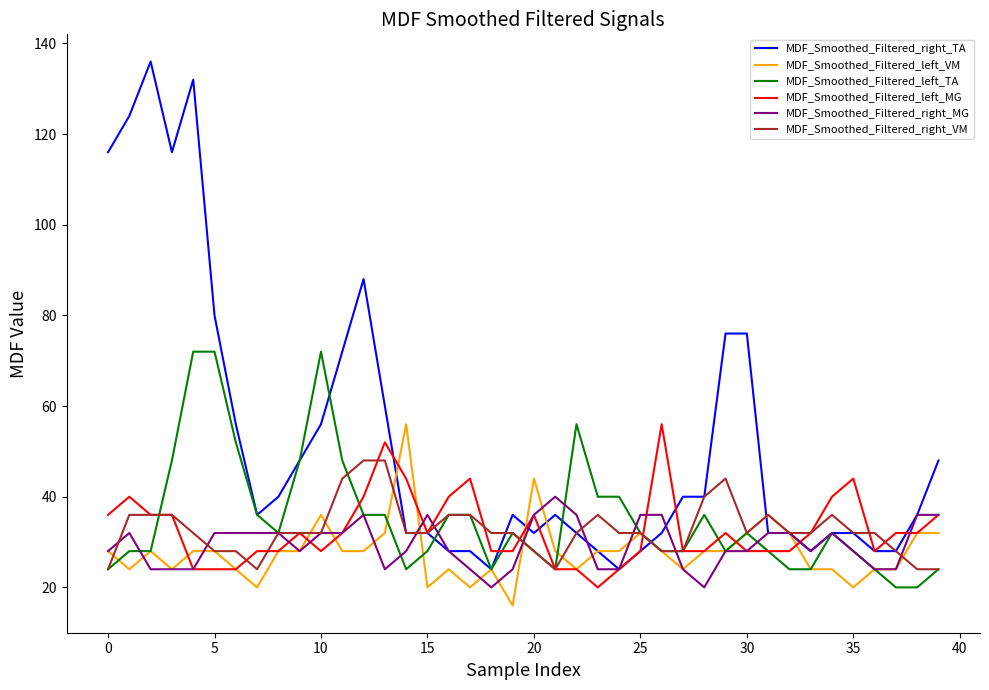

What is the sum of all MDF_Smoothed_Filtered_right_MG values?

1176